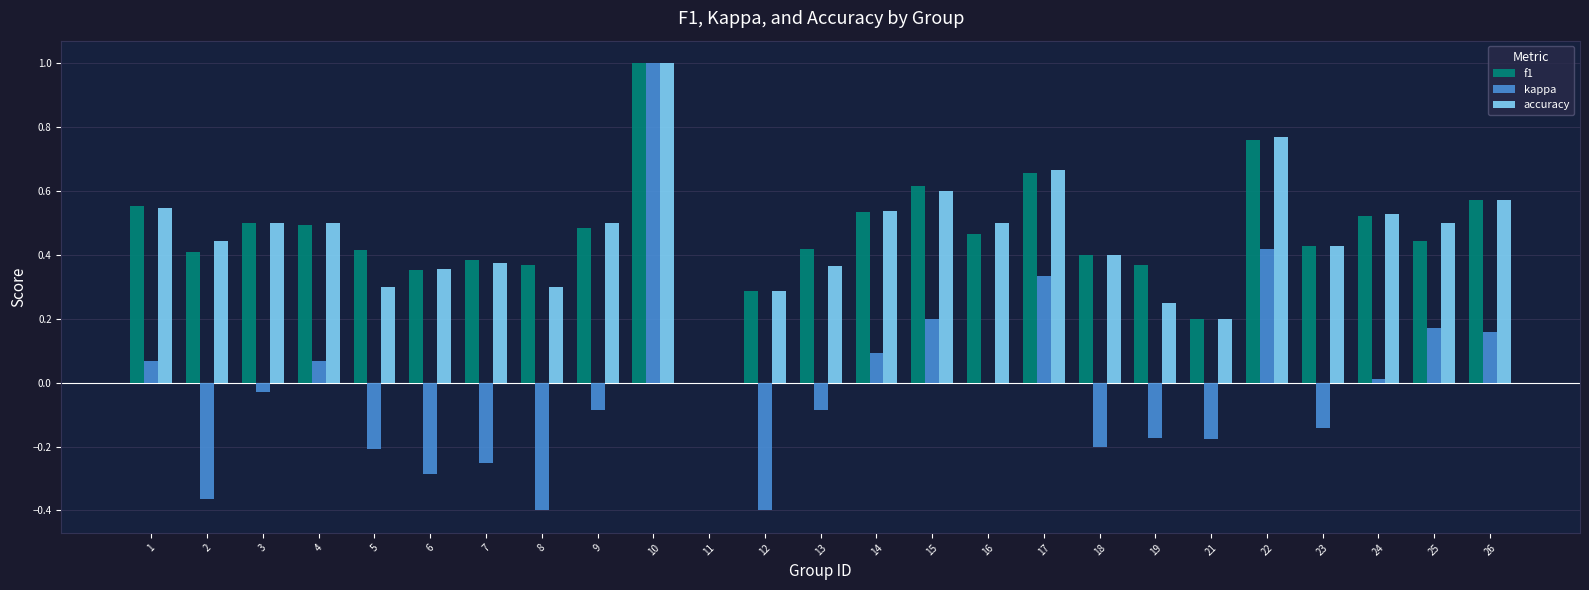

Is the value of kappa at 5 greater than the value of f1 at 10?

No